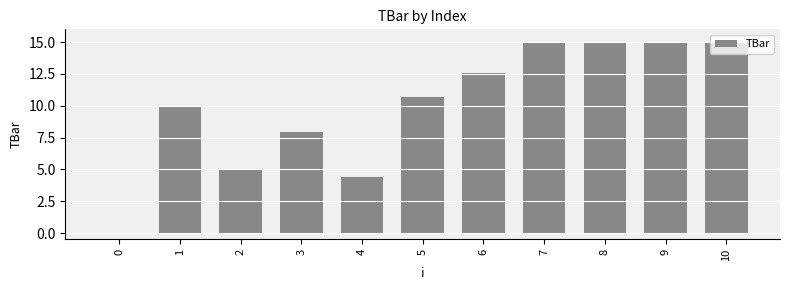

At which label is the value closest to 7?

3